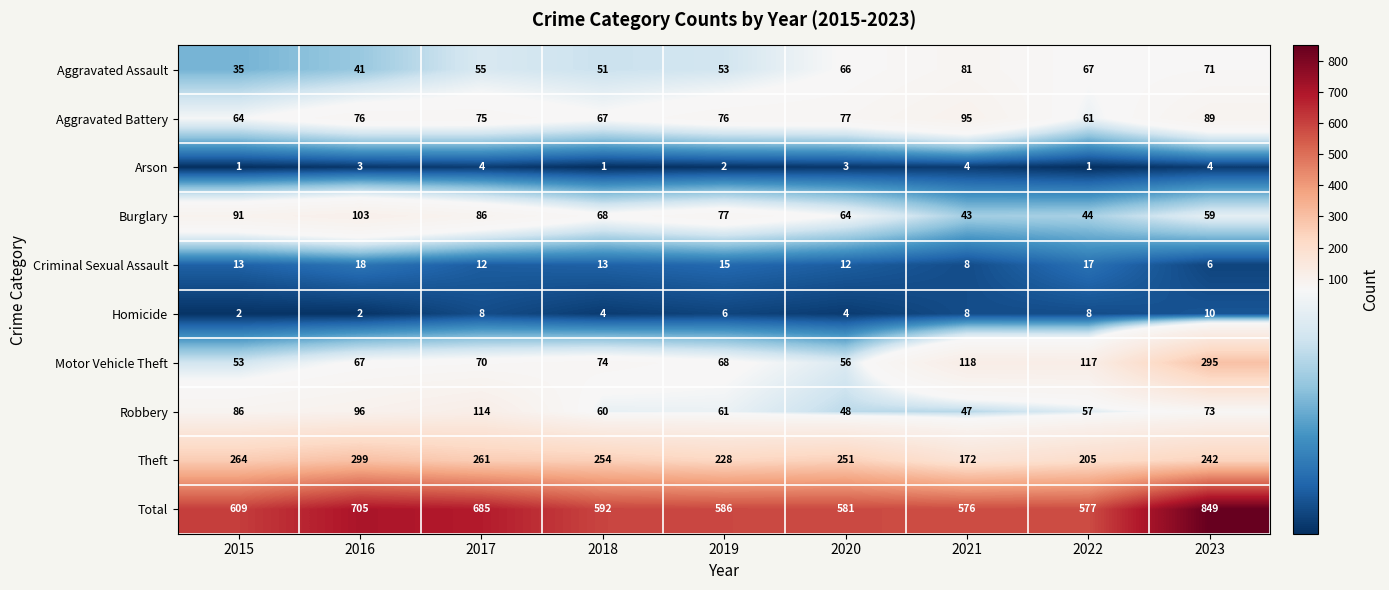

At which label is Burglary closest to 73?

2019